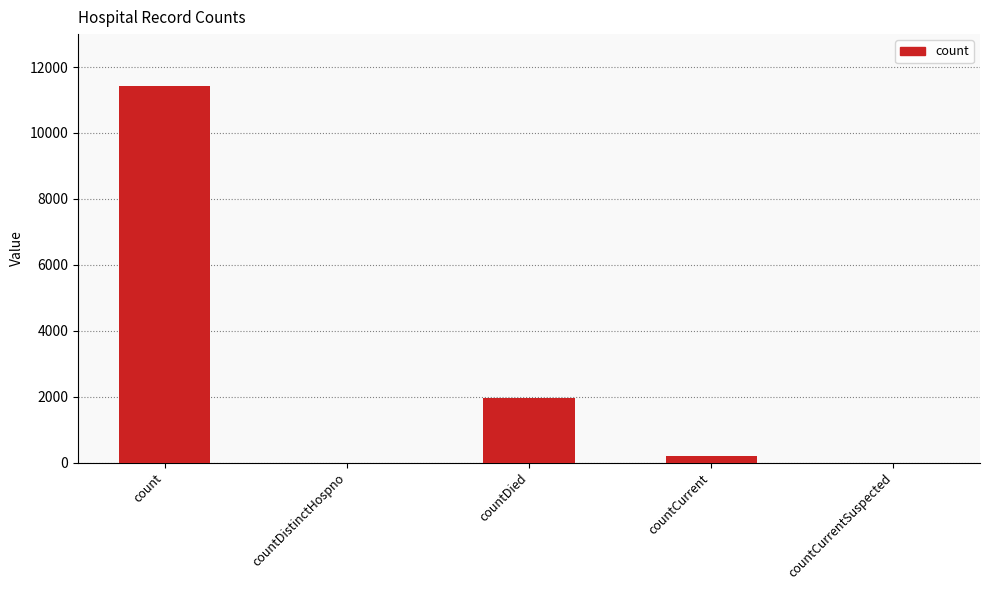

Which label corresponds to the largest value in the chart?

count